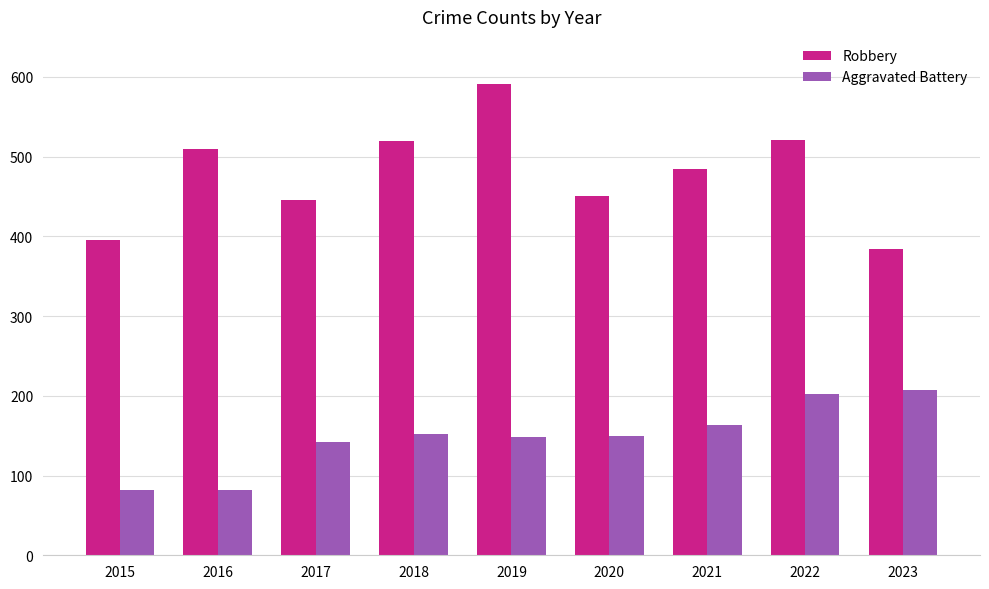

True or false: Aggravated Battery has a value of 152 at 2018.

True